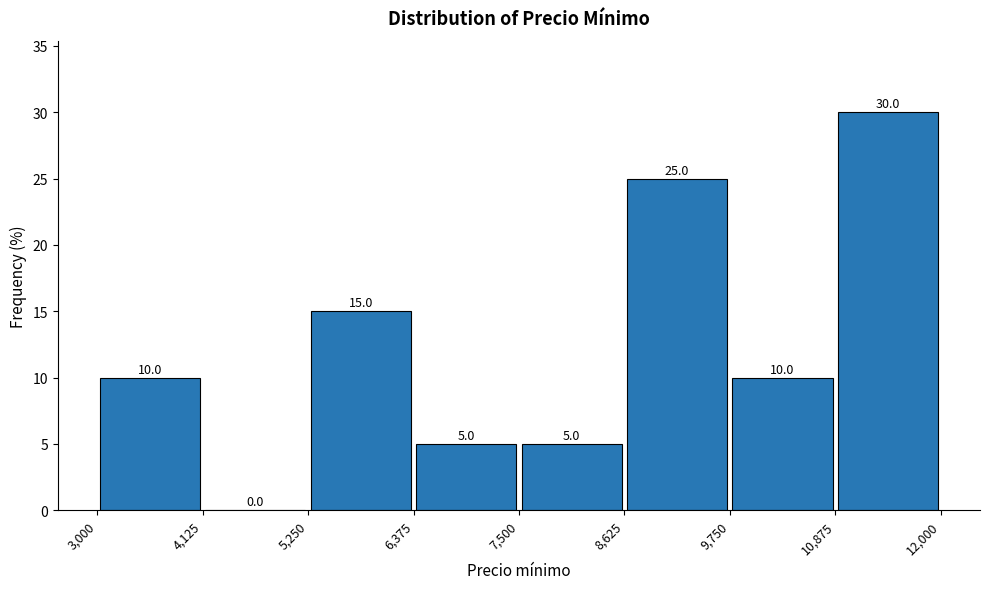

How tall is the bar that spans 7,500 to 8,625 on the x-axis?

5.0